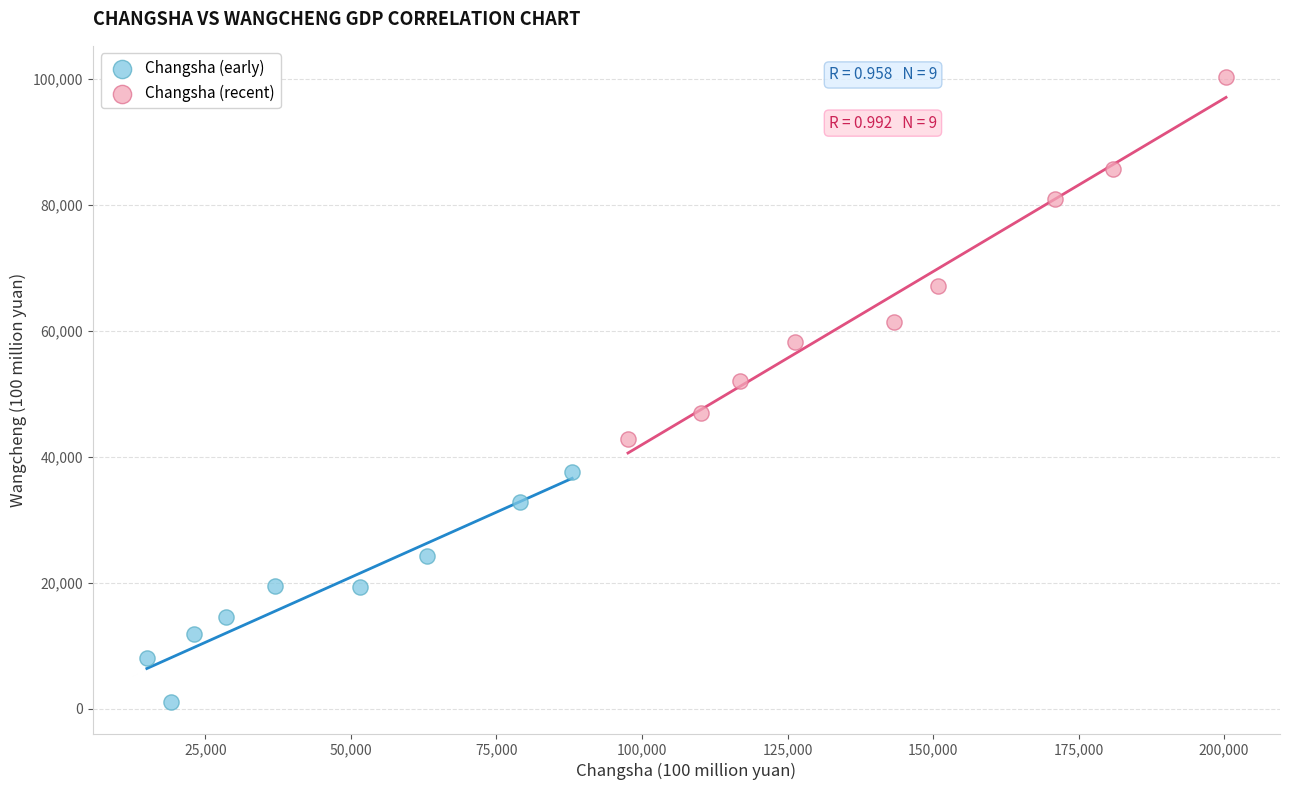

Which series contains the highest Y value?

Changsha (recent)